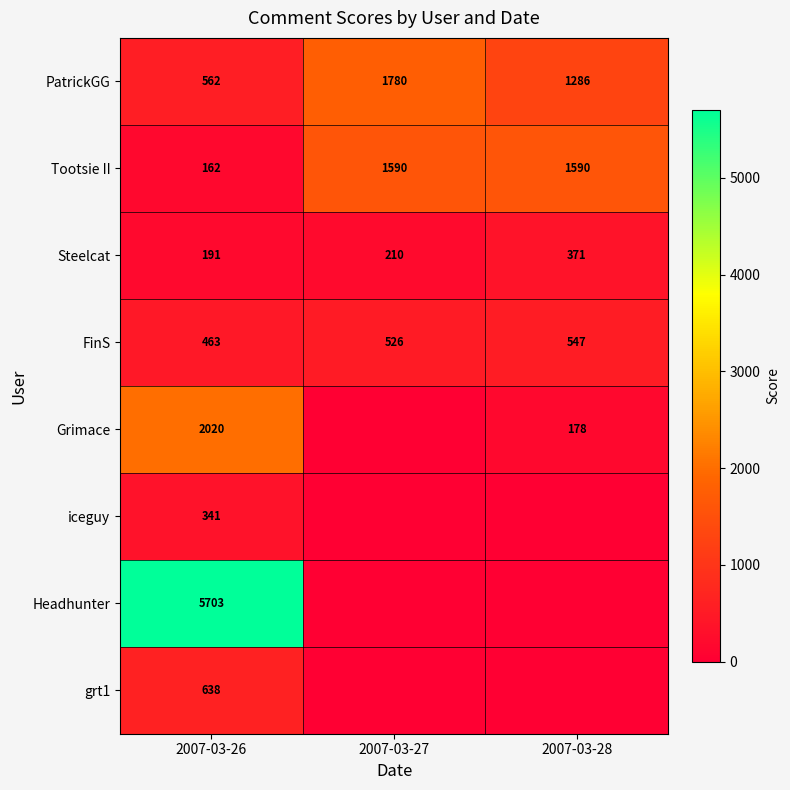

Which category has the highest value across all series?

2007-03-26